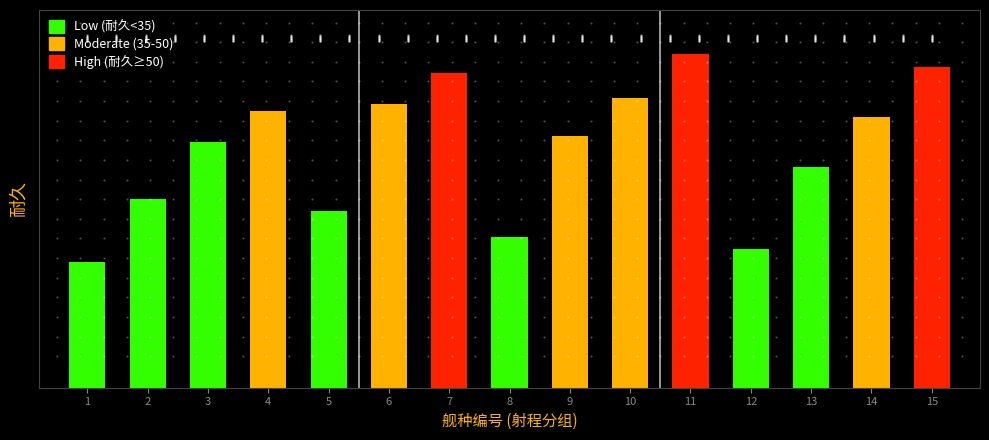

Does the chart contain stacked bars?

No